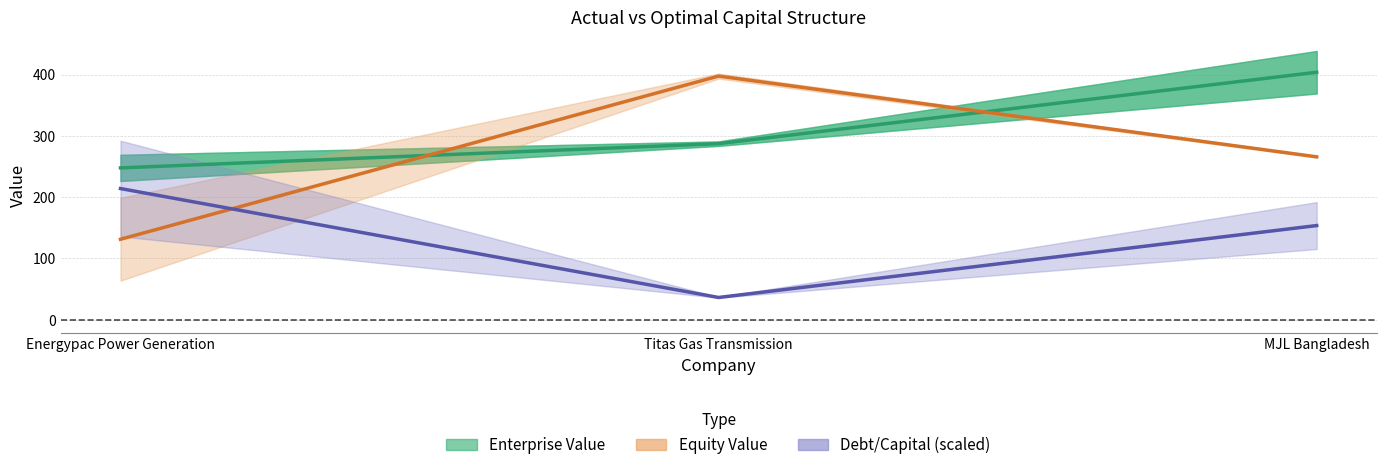

At how many categories does at least one series exceed 241?

3